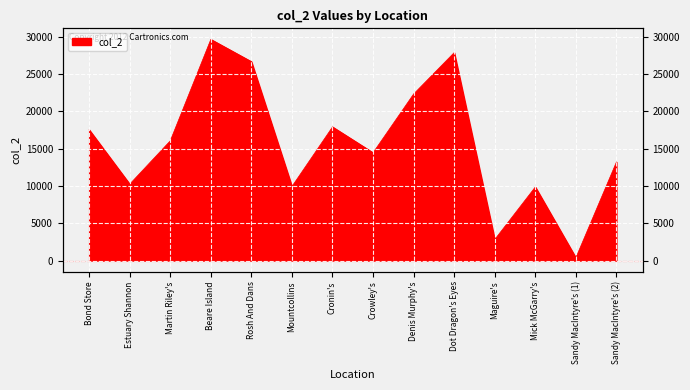

Rank the categories by value from highest to lowest.

Beare Island, Dot Dragon's Eyes, Rosh And Dans, Denis Murphy's, Cronin's, Bond Store, Martin Riley's, Crowley's, Sandy MacIntyre's (2), Estuary Shannon, Mountcollins, Mick McGarry's, Maguire's, Sandy MacIntyre's (1)